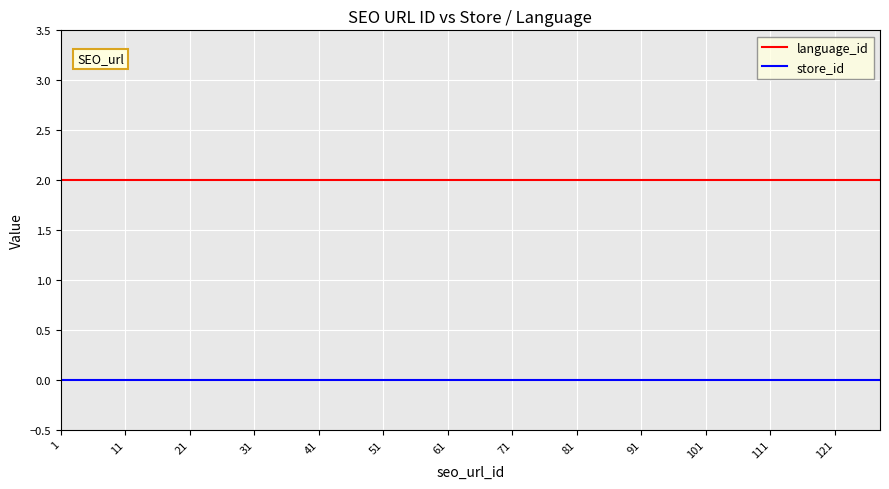

Rank the series by their average value, from lowest to highest.

store_id, language_id